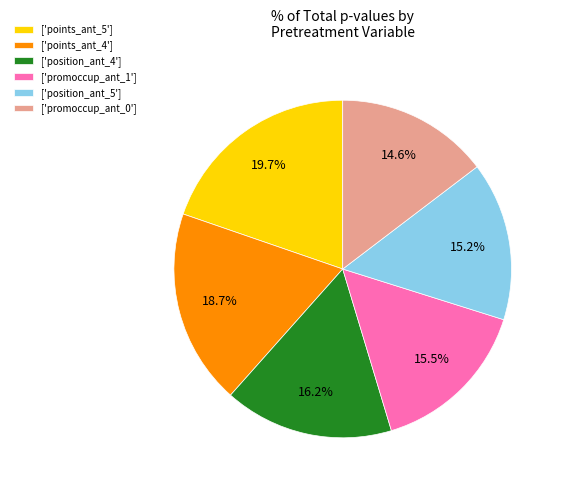

Combined, what portion of the pie is ['promoccup_ant_1'] and ['points_ant_5']?

35.2%